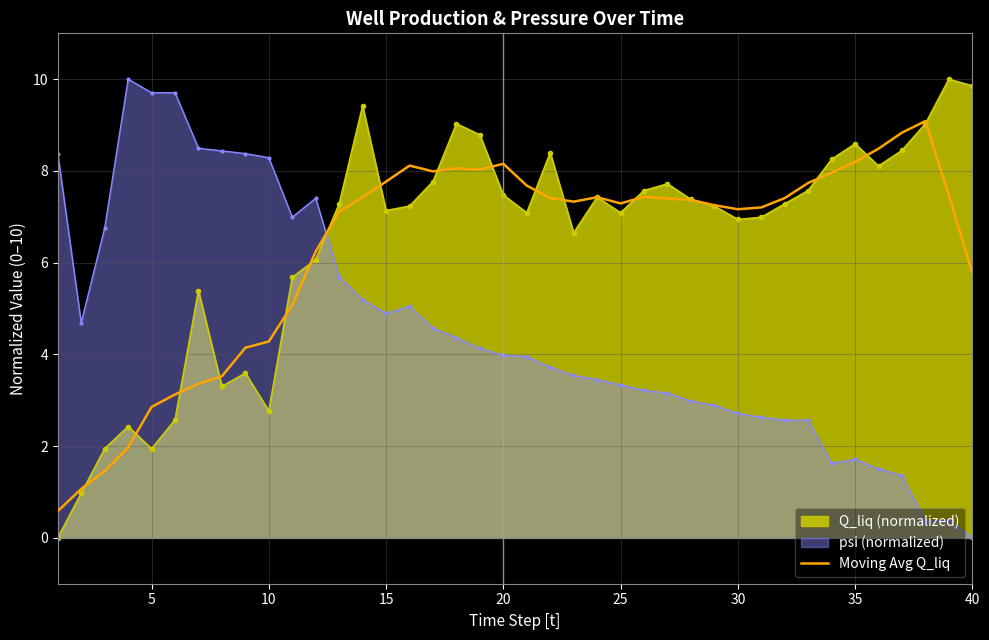

What is the spread (max minus min) of values at 30?

4.5